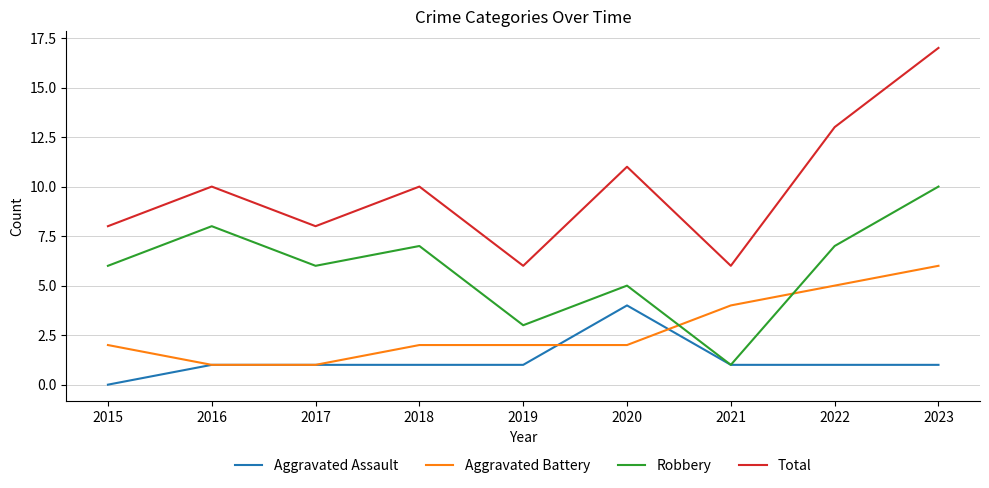

Is it true that Robbery equals 5 at 2020?

True